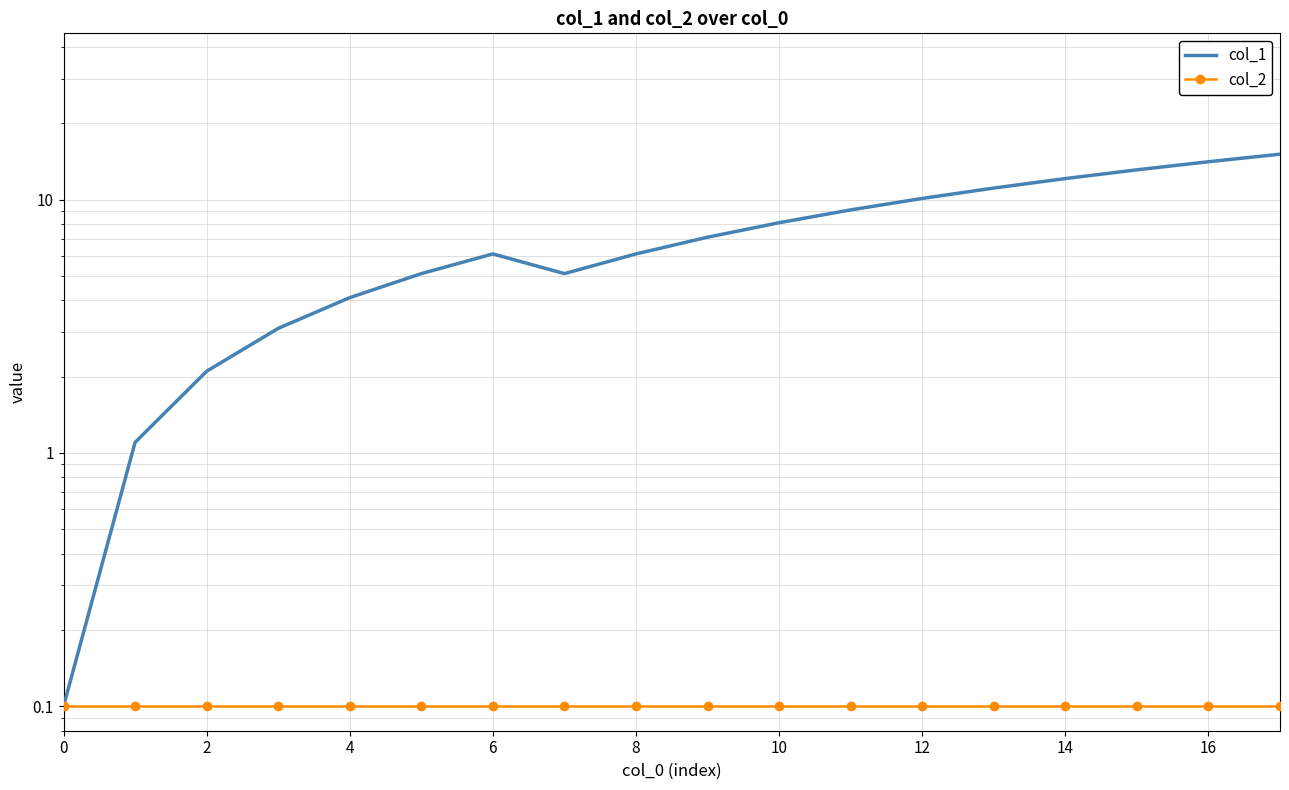

Between 8 and 10, which series saw the biggest shift?

col_1